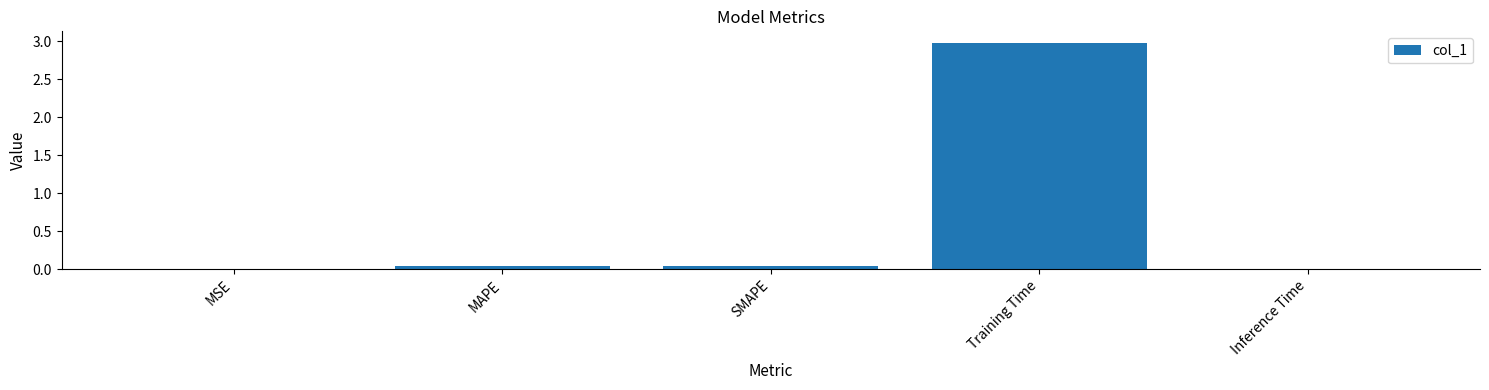

What is the sum of all values?

3.1